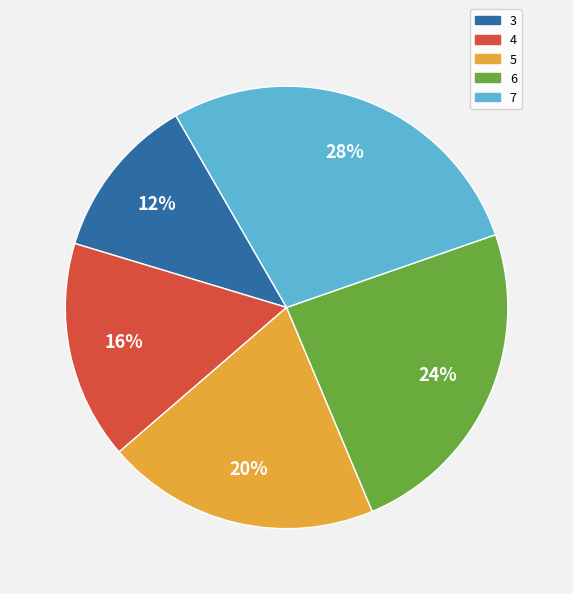

To the nearest percent, what percentage of the pie is 4?

16%